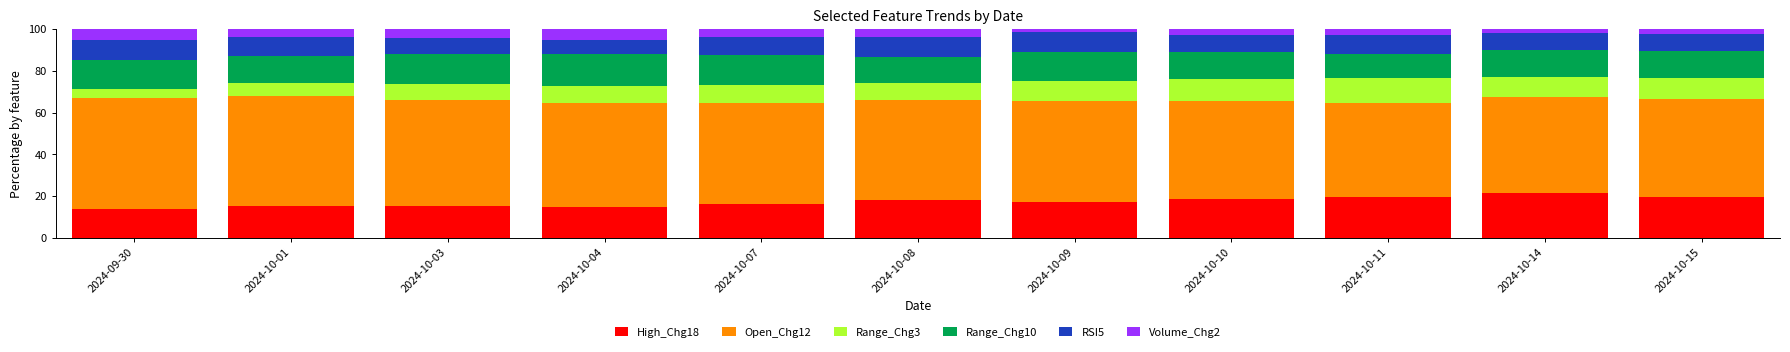

What is the lowest value of the High_Chg18 series?

13.7